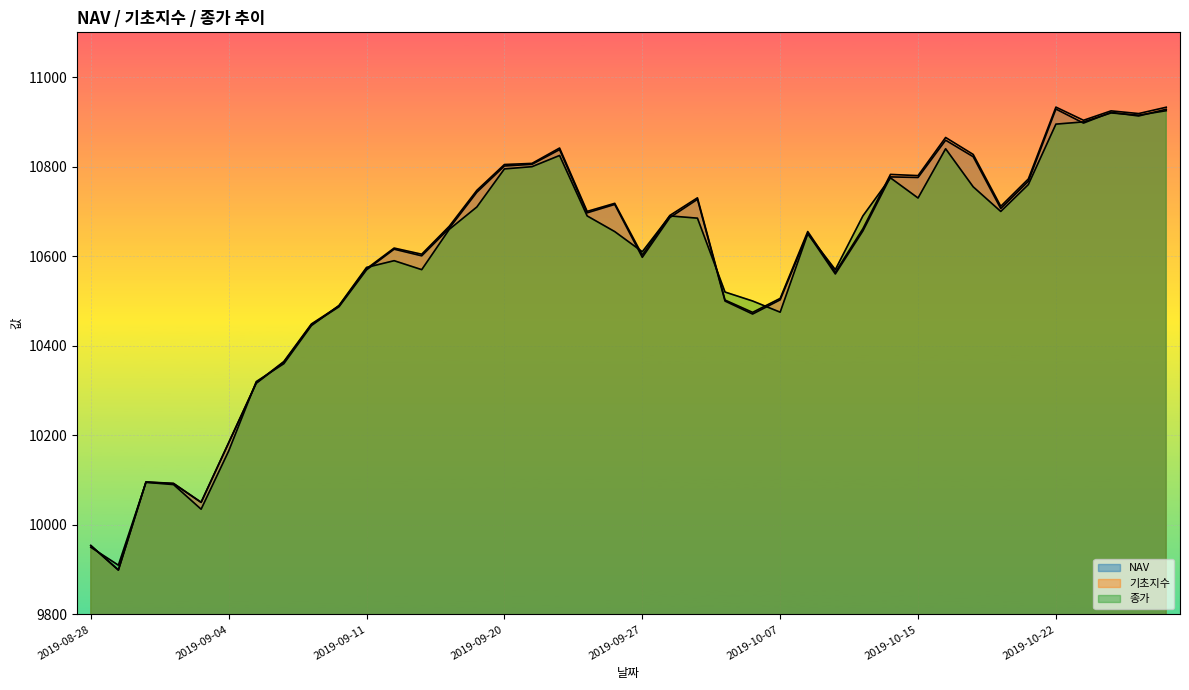

What is the approximate value of NAV at 2019-10-15?

10775.8